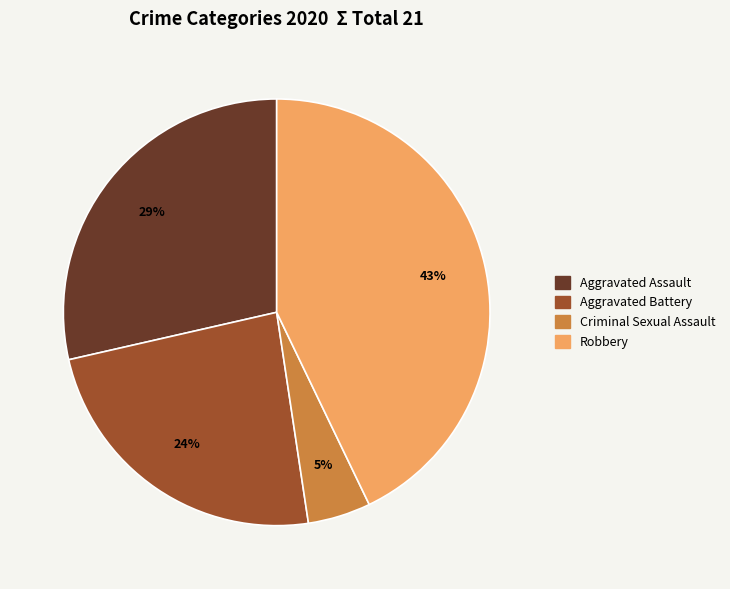

Does any single category account for the majority?

No